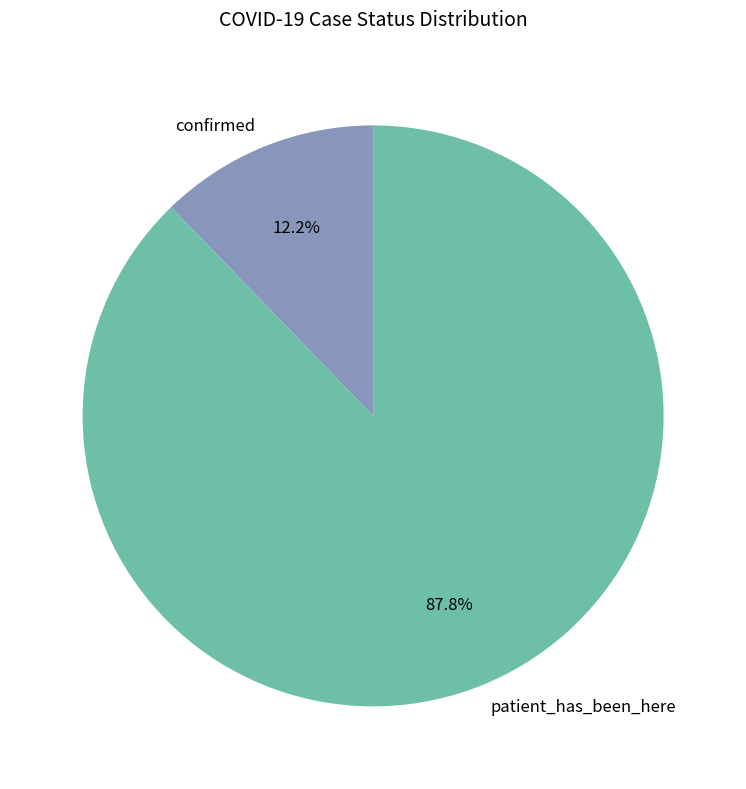

To the nearest percent, what portion does patient_has_been_here represent?

88%